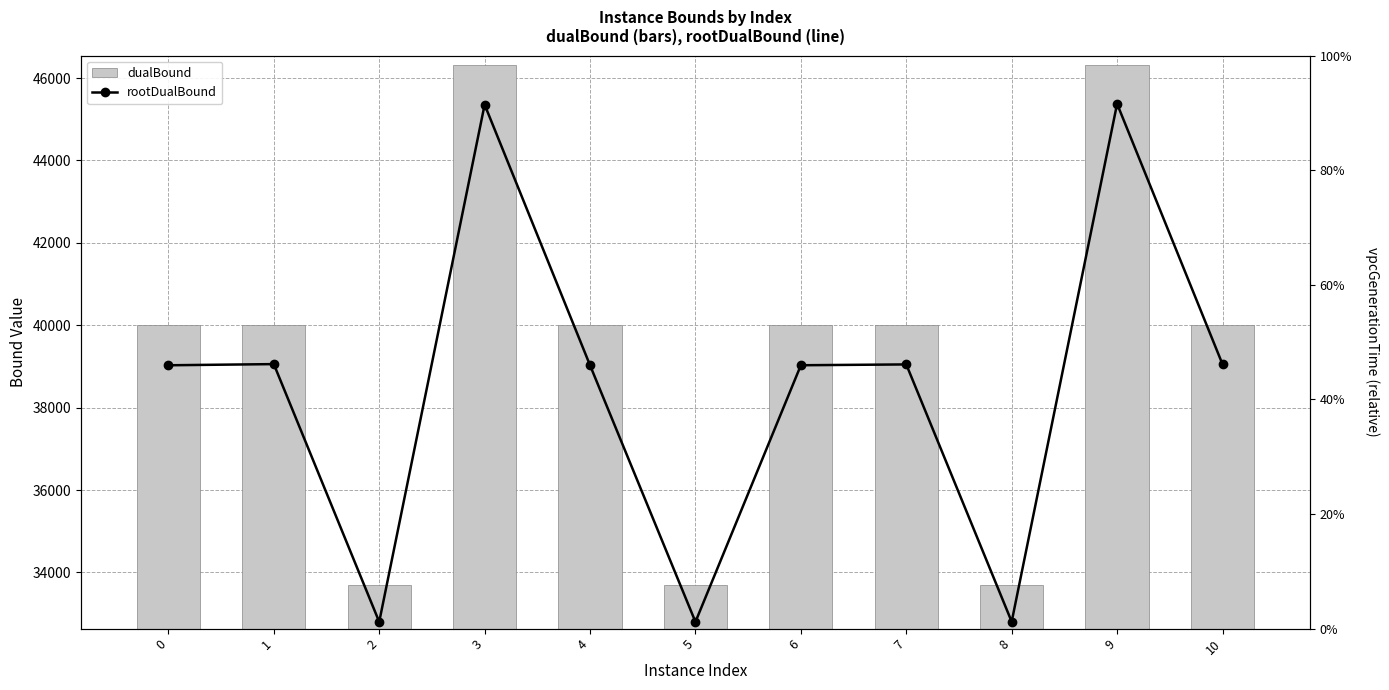

What is the difference between the maximum and minimum values in the rootDualBound series?

12575.7